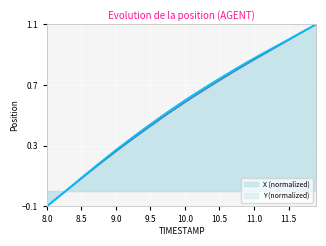

How many values in the X (normalized) series are below 0?

3